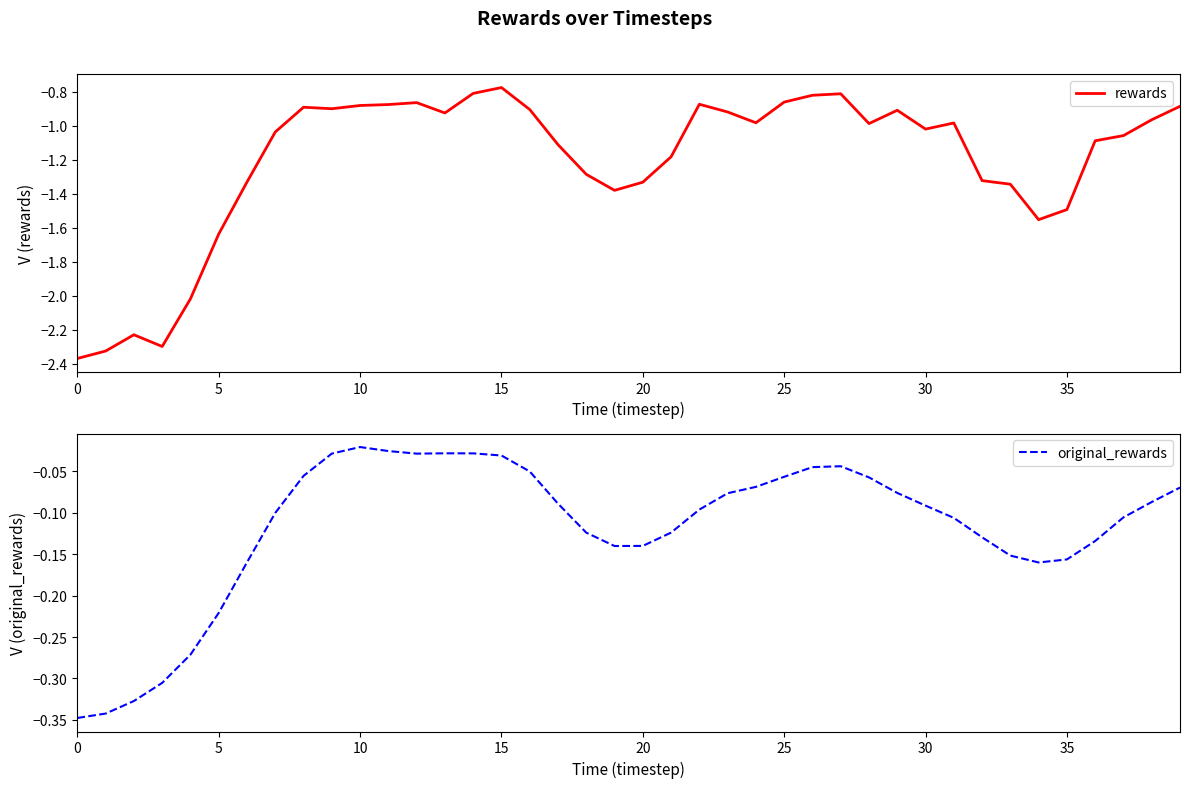

Reading left to right, what are all the values shown in this chart?

rewards: -2.4	-2.3	-2.2	-2.3	-2.0	-1.6	-1.3	-1.0	-0.9	-0.9	-0.9	-0.9	-0.9	-0.9	-0.8	-0.8	-0.9	-1.1	-1.3	-1.4	-1.3	-1.2	-0.9	-0.9	-1.0	-0.9	-0.8	-0.8	-1.0	-0.9	-1.0	-1.0	-1.3	-1.3	-1.6	-1.5	-1.1	-1.1	-1.0	-0.9
original_rewards: -0.3	-0.3	-0.3	-0.3	-0.3	-0.2	-0.2	-0.1	-0.1	-0.0	-0.0	-0.0	-0.0	-0.0	-0.0	-0.0	-0.1	-0.1	-0.1	-0.1	-0.1	-0.1	-0.1	-0.1	-0.1	-0.1	-0.0	-0.0	-0.1	-0.1	-0.1	-0.1	-0.1	-0.2	-0.2	-0.2	-0.1	-0.1	-0.1	-0.1